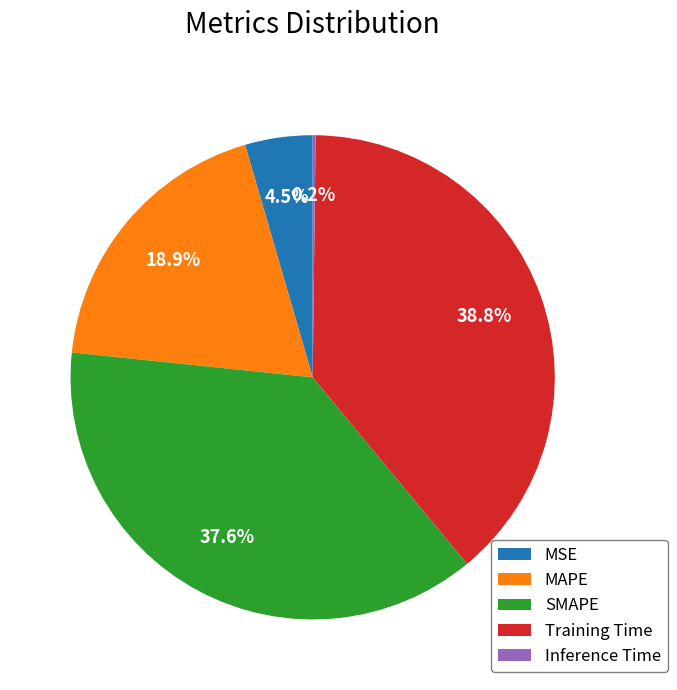

Between SMAPE and MSE, which is larger?

SMAPE